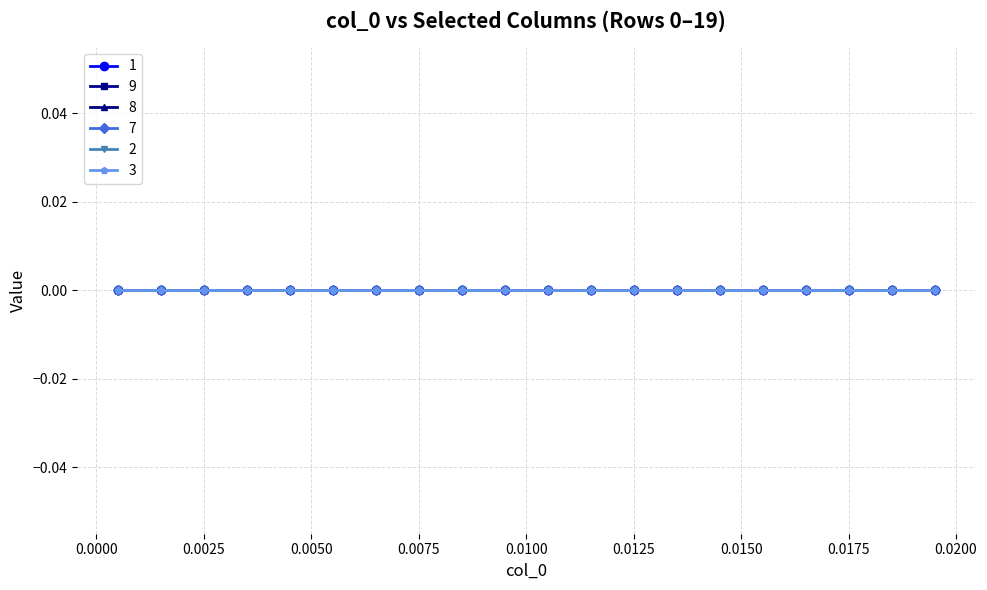

True or false: the data has more than 2 interior local peaks.

False